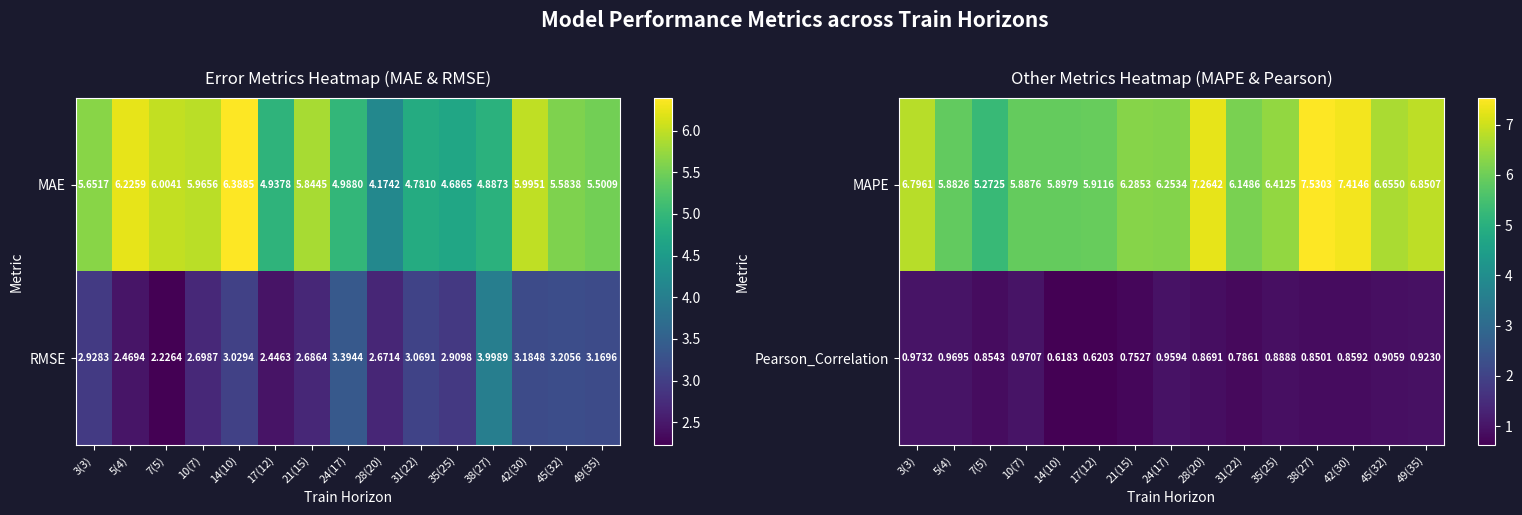

Rank the categories by Pearson_Correlation value from lowest to highest.

14(10), 17(12), 21(15), 31(22), 38(27), 7(5), 42(30), 28(20), 35(25), 45(32), 49(35), 24(17), 5(4), 10(7), 3(3)